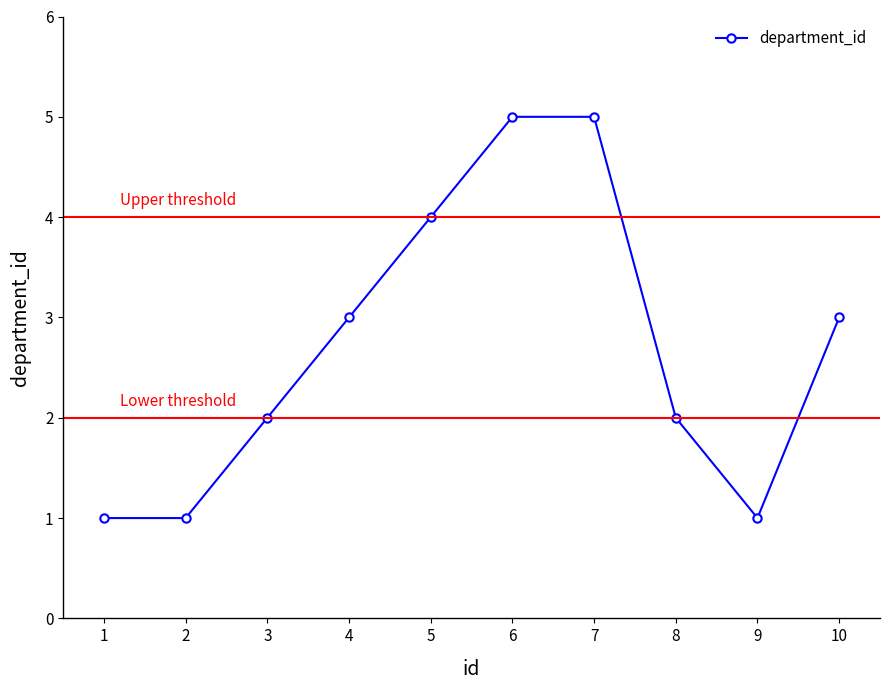

Reading left to right, transcribe all the data shown in this chart.

1	1	2	3	4	5	5	2	1	3